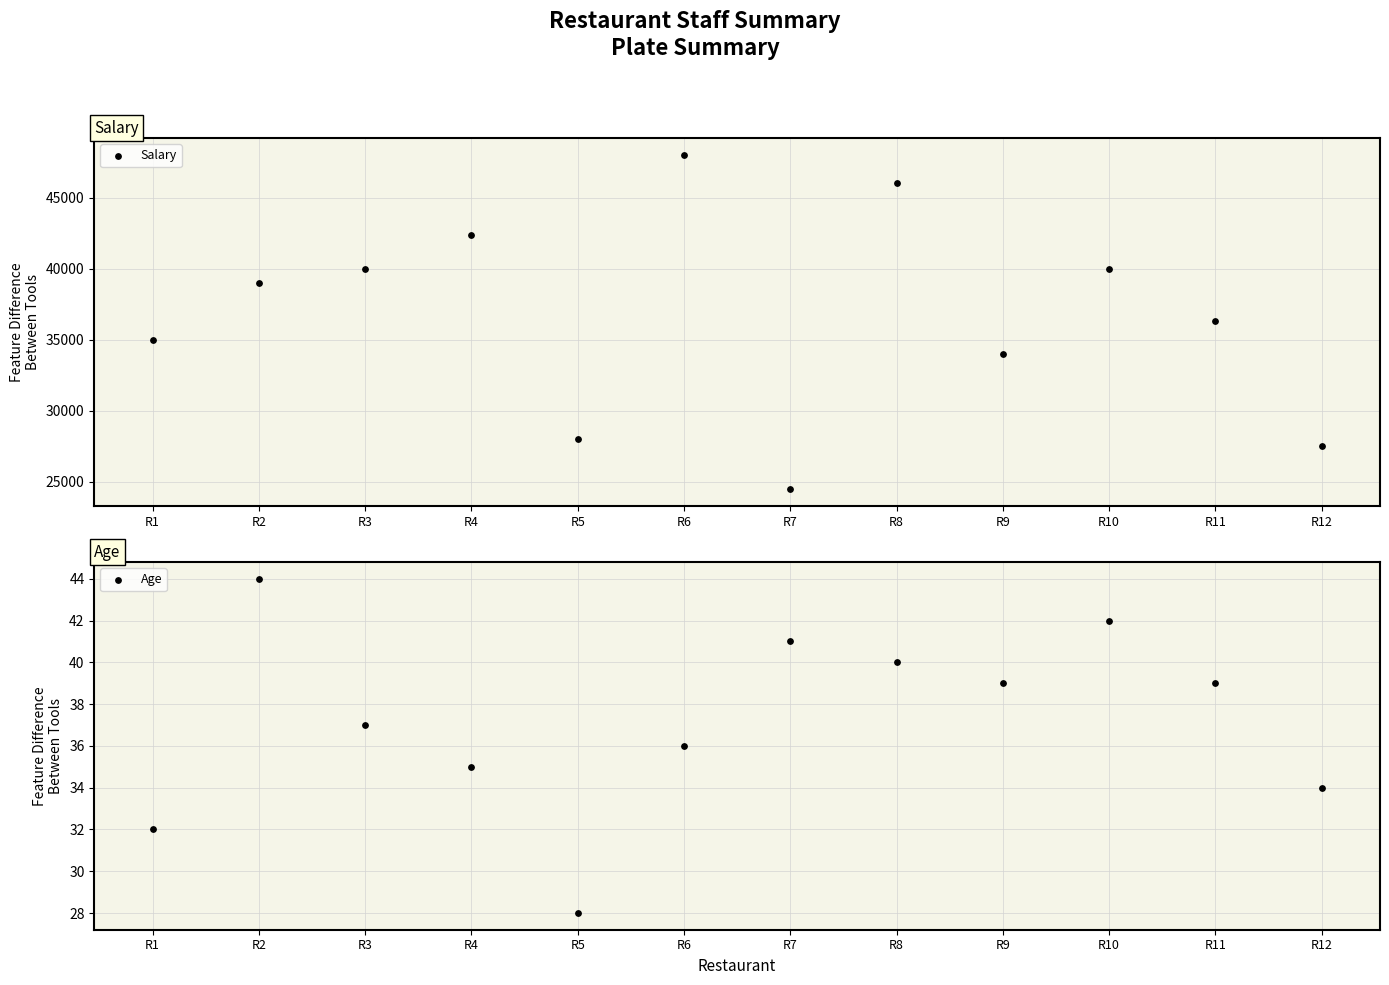

Which series has the largest total across all categories?

Salary